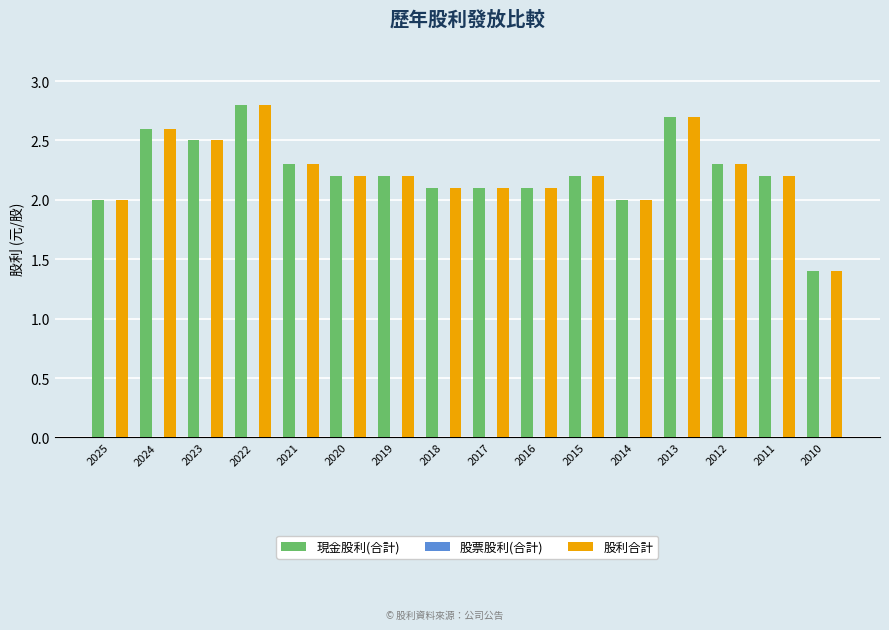

What is the average value of the 現金股利(合計) series?

2.2